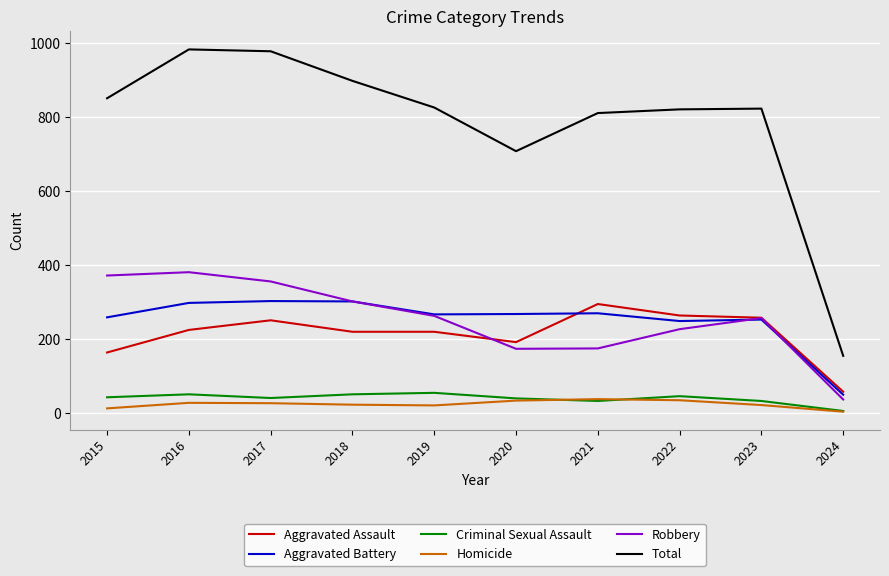

True or false: Robbery and Criminal Sexual Assault cross at least once.

False